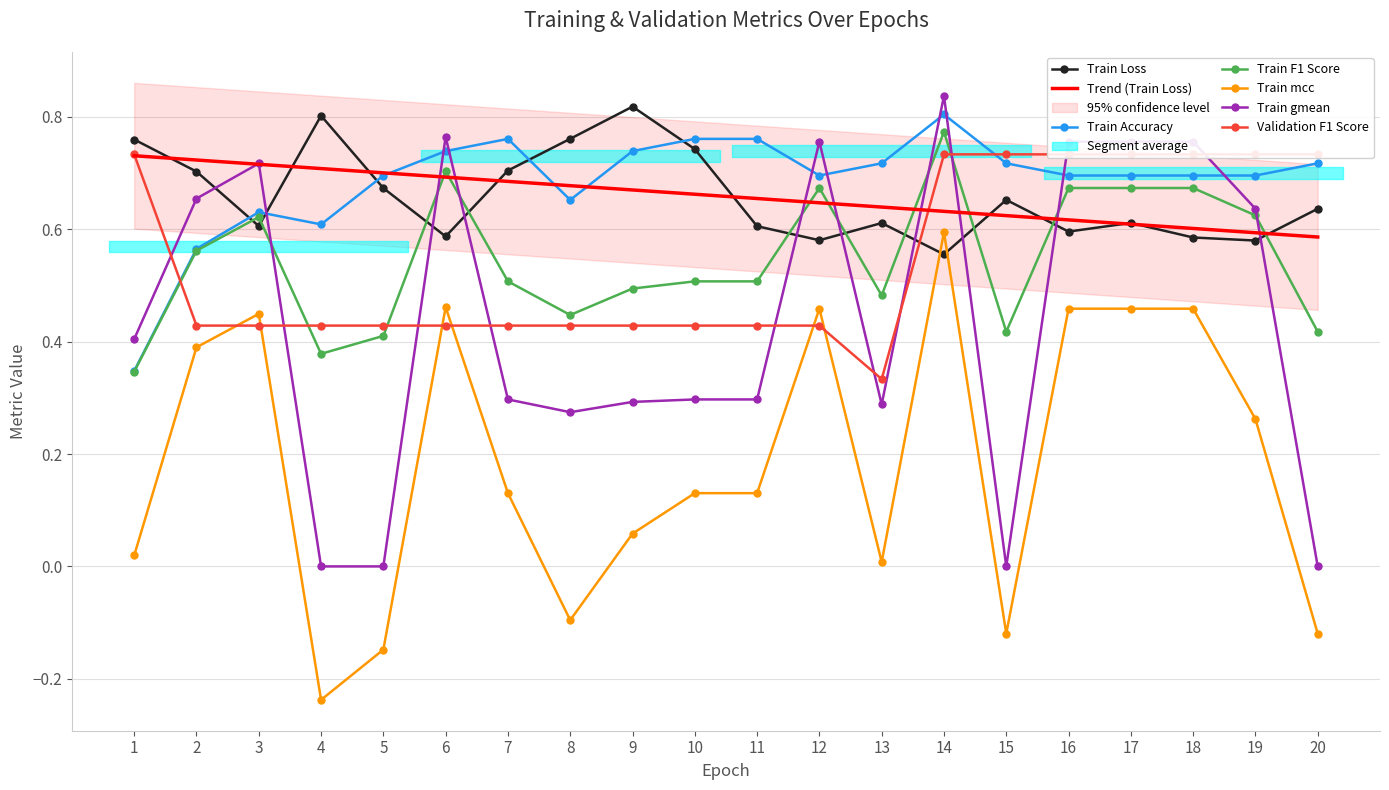

What is the maximum value shown in the chart?

0.8